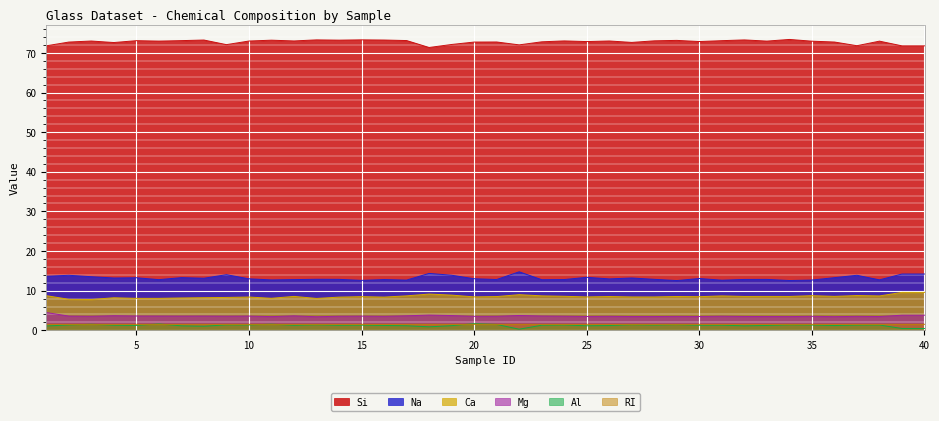

What is the average value of the Al series?

1.2